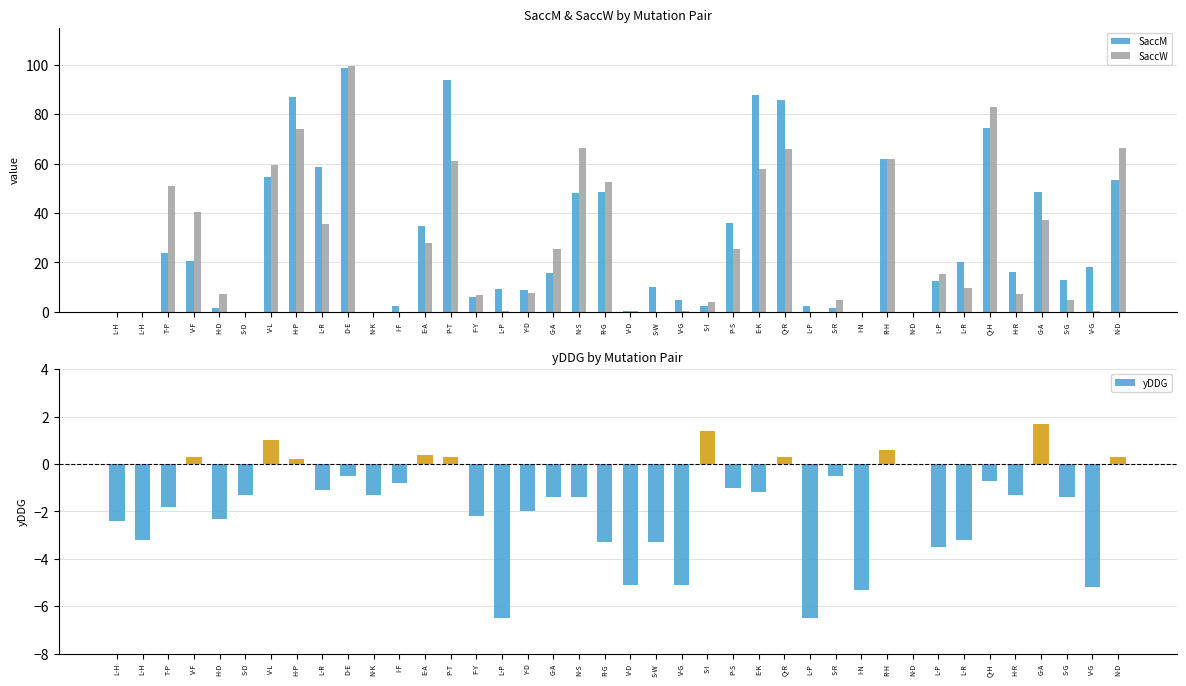

How many values in the SaccM series exceed 16?

20